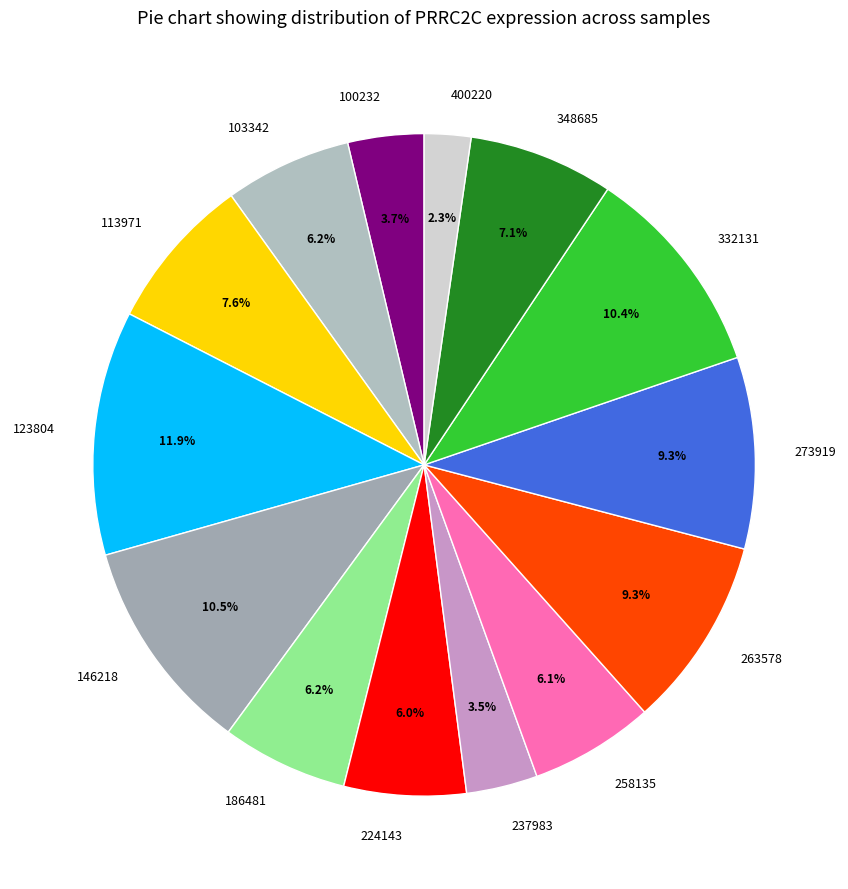

How much of the chart is everything except 258135?

93.9%